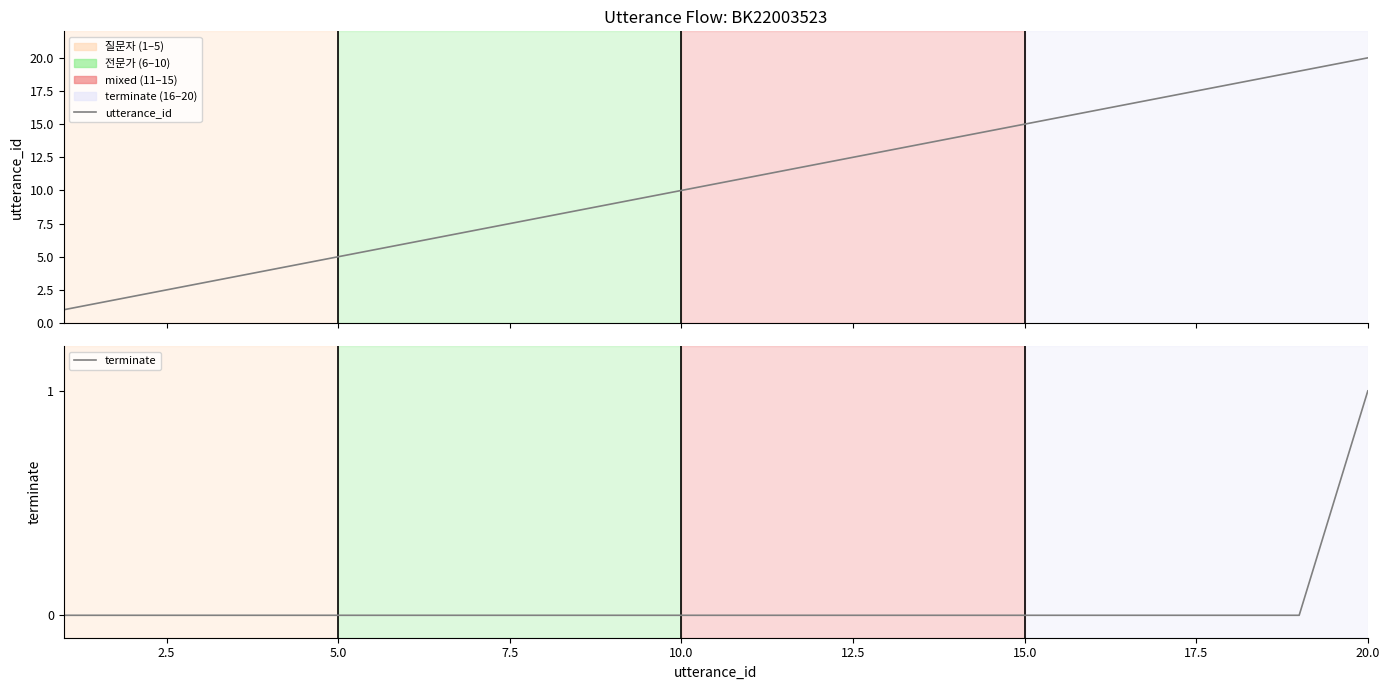

What is the maximum value for terminate?

1